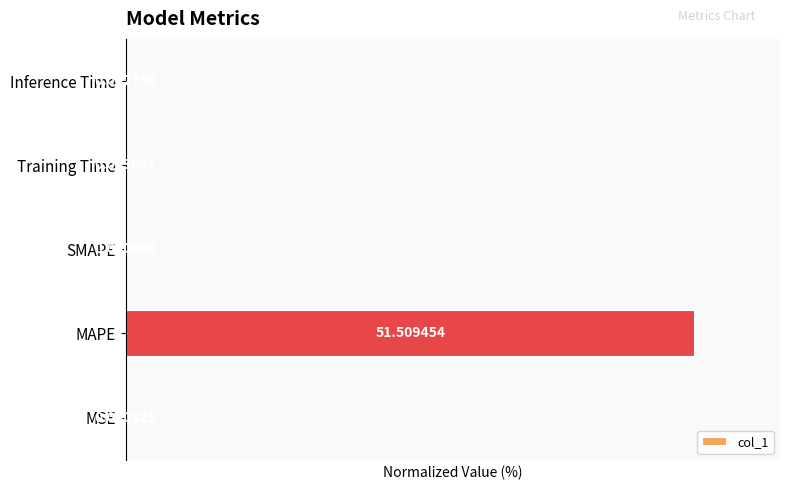

Which has a higher value, SMAPE or Training Time?

Training Time